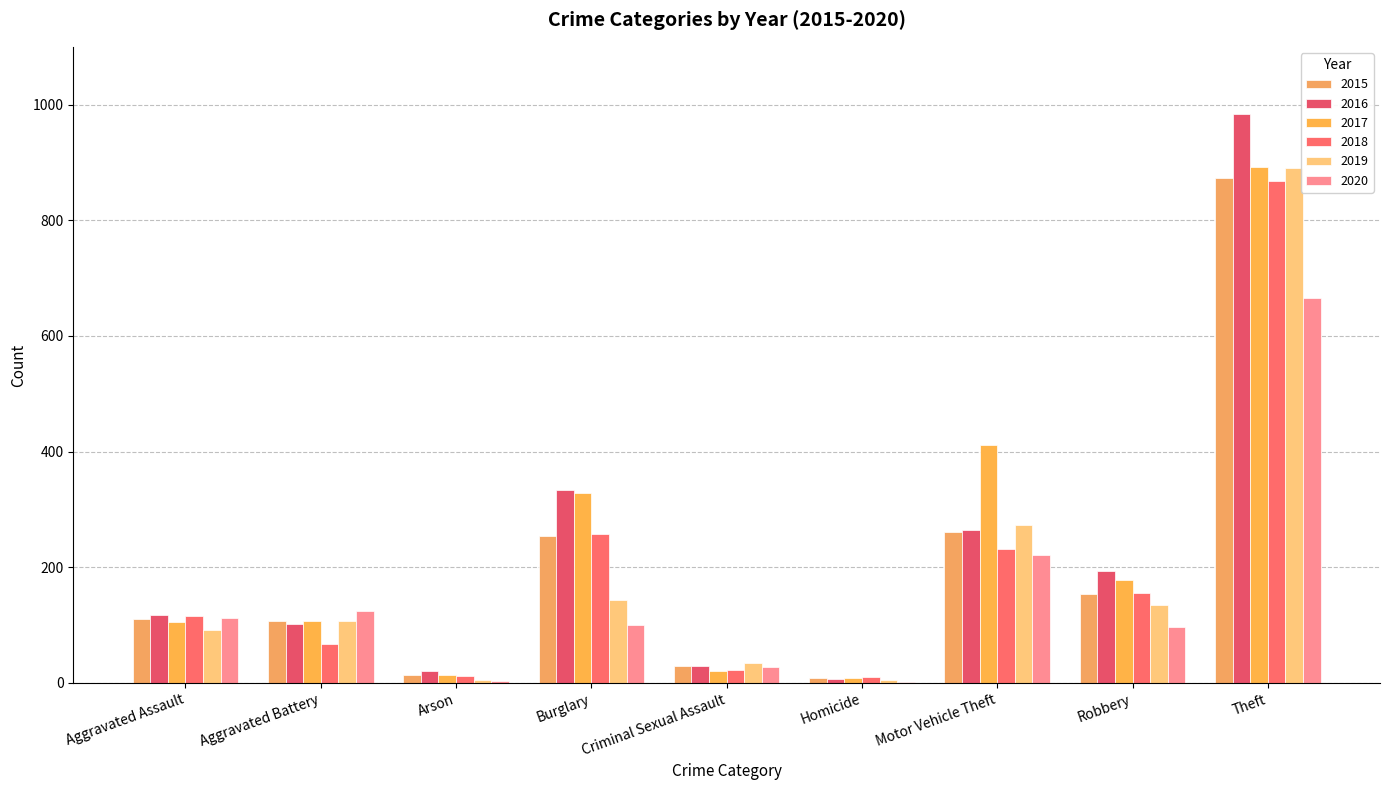

The 2016 series shows 174 at Burglary. True or false?

False